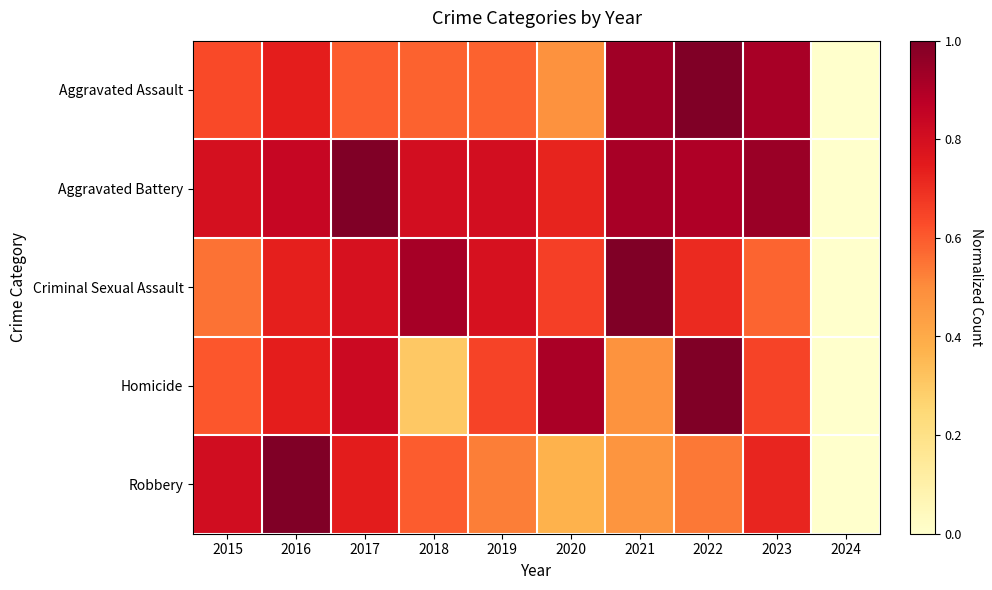

What is the difference between the highest and lowest values at 2023?

0.4